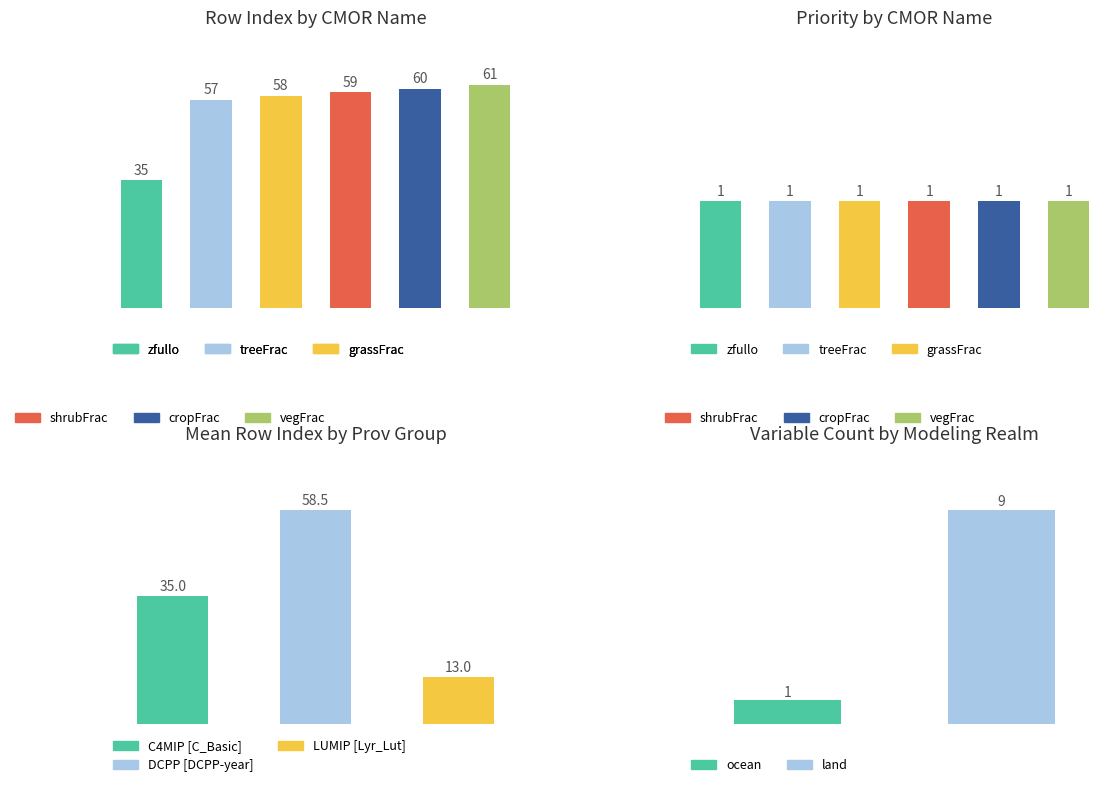

What is the minimum value shown in the chart?

1